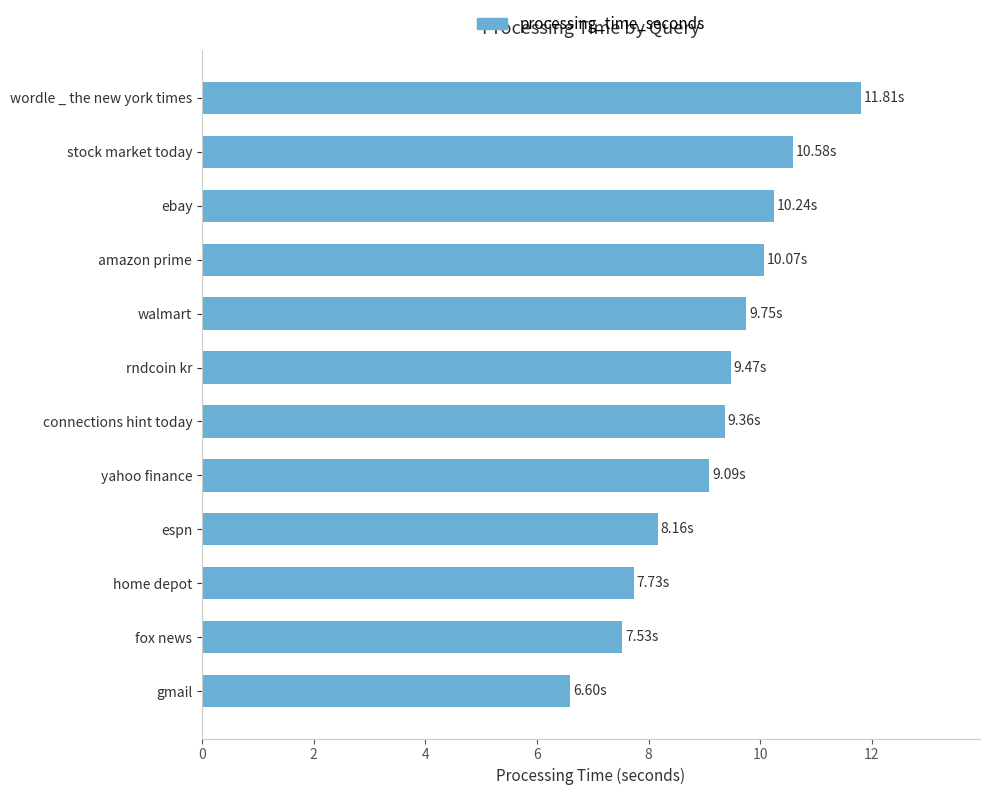

What is the sum of all values?

110.4